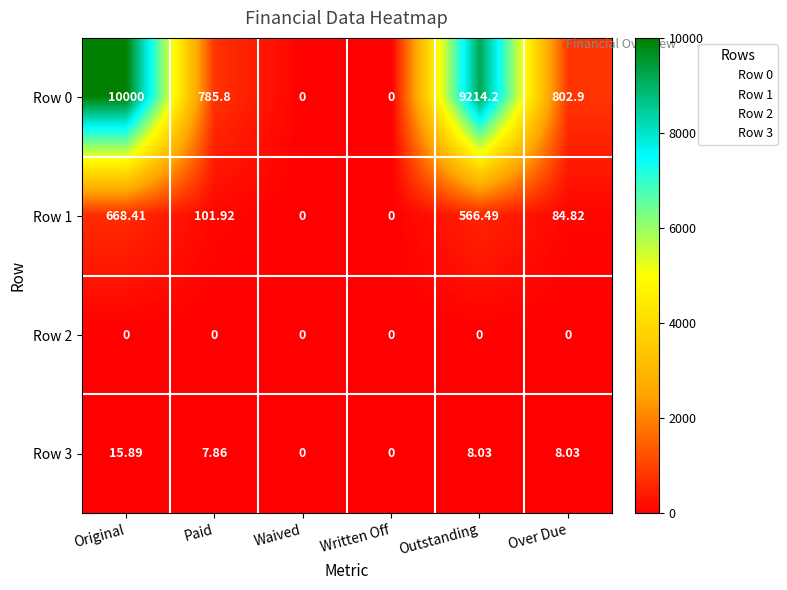

What is the maximum value shown in the chart?

10000.0